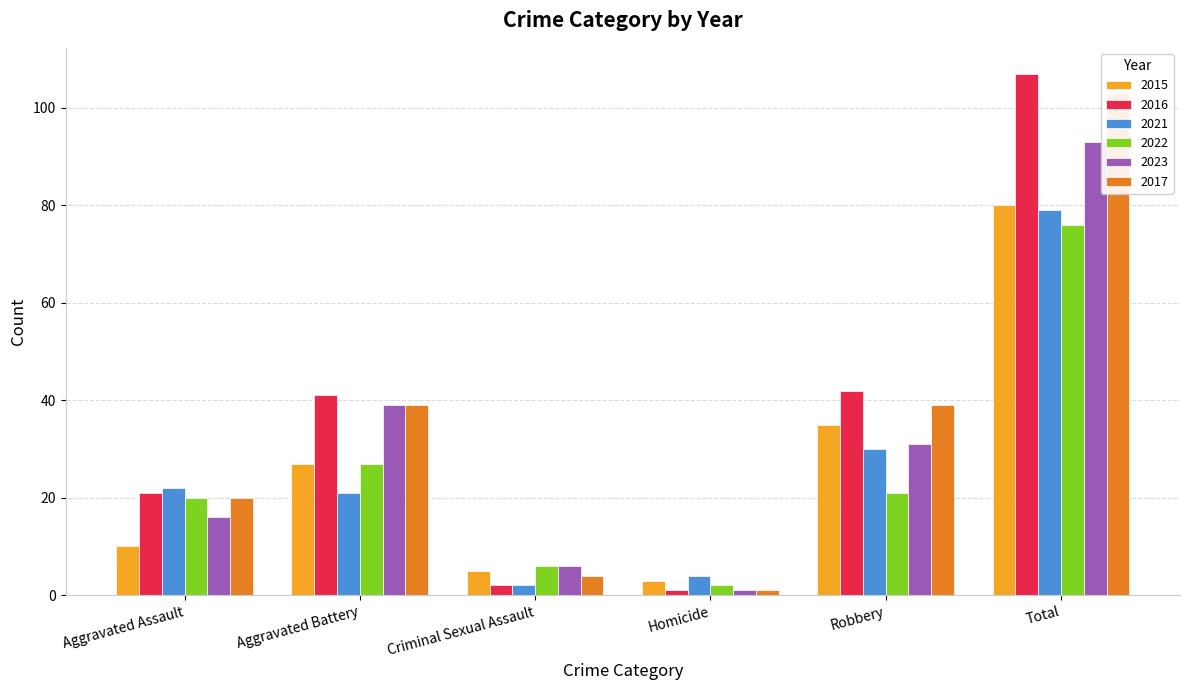

Rank the series at Aggravated Battery from highest to lowest value.

2016, 2023, 2017, 2015, 2022, 2021